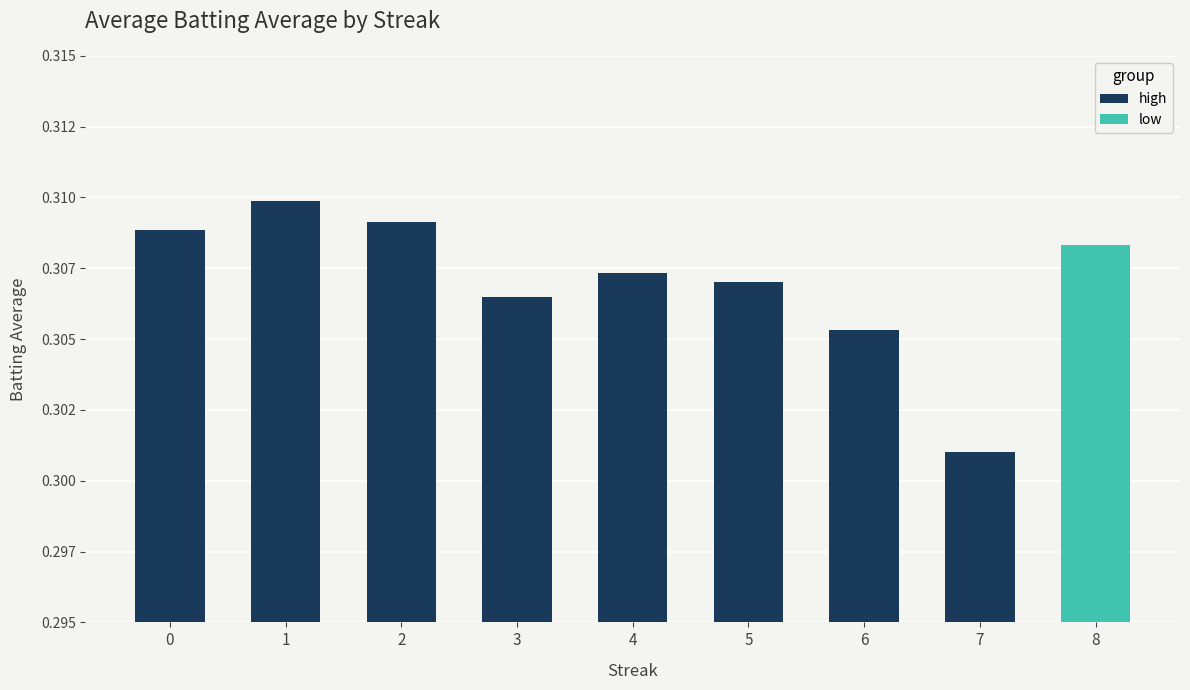

The chart shows a value of 0.2 at 0. True or false?

False